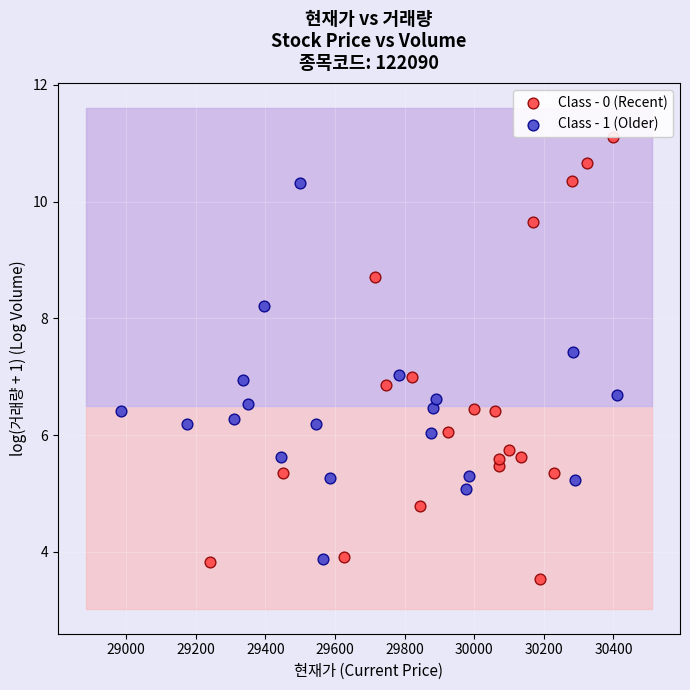

Which series reaches the maximum Y coordinate?

Class - 0 (Recent)